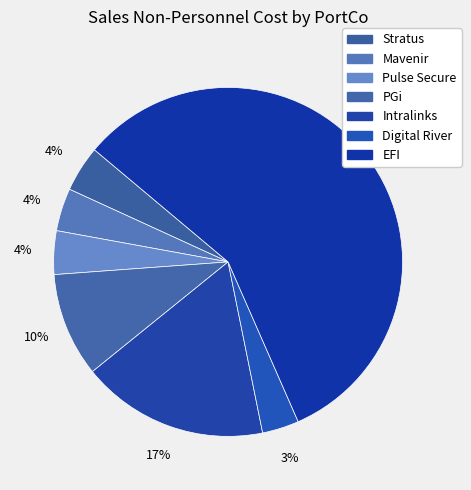

Rank the categories by value from highest to lowest.

EFI, Intralinks, PGi, Stratus, Pulse Secure, Mavenir, Digital River